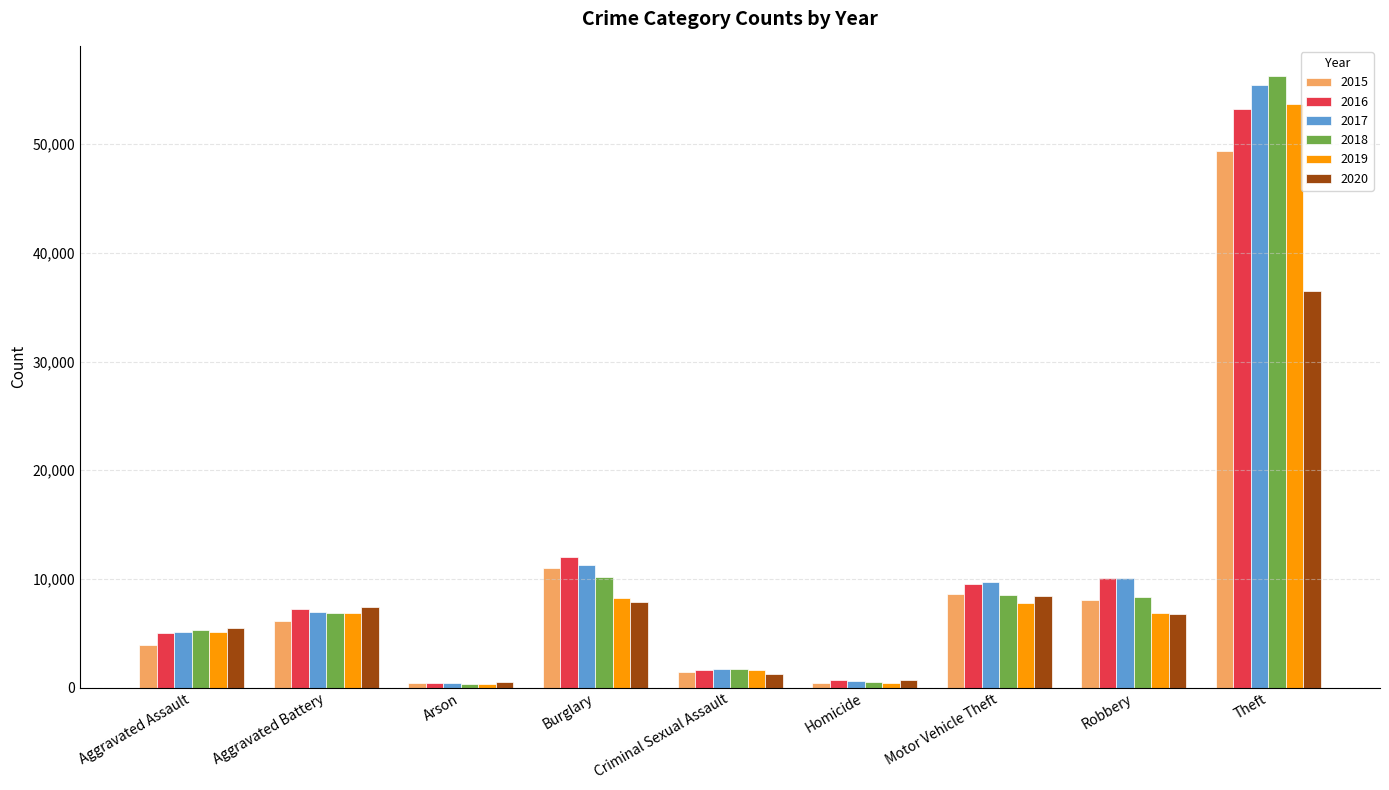

Where is 2020 nearest to the value 18495?

Motor Vehicle Theft